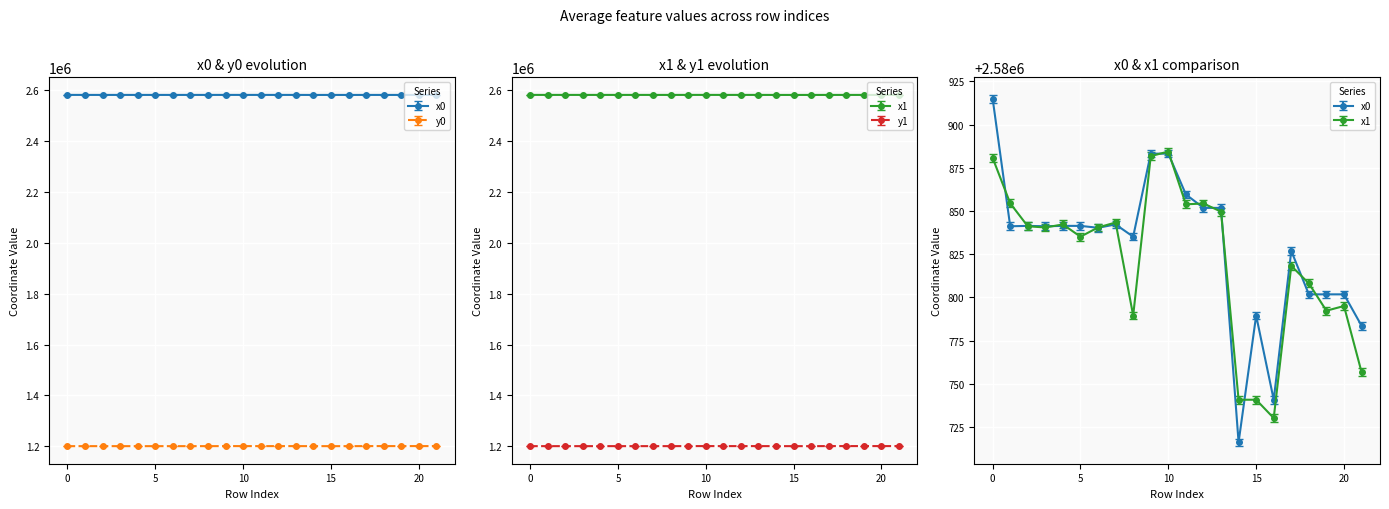

What is the total value across all series at 3?

7563663.0